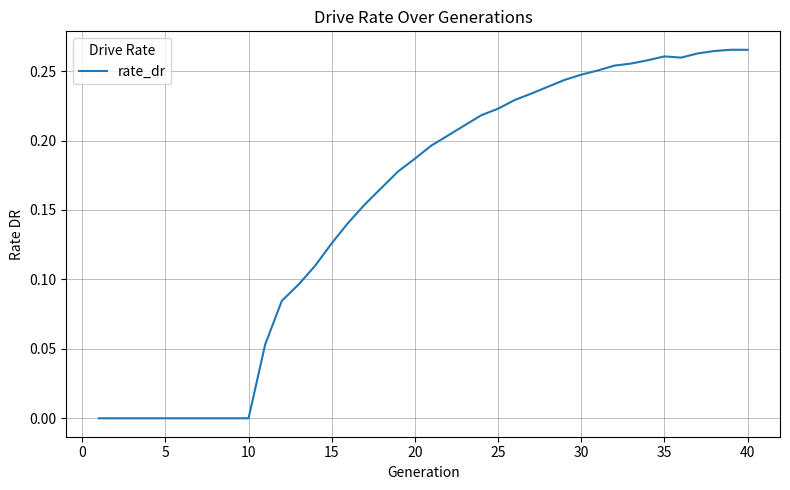

Does the chart display data point markers on the line(s)?

No